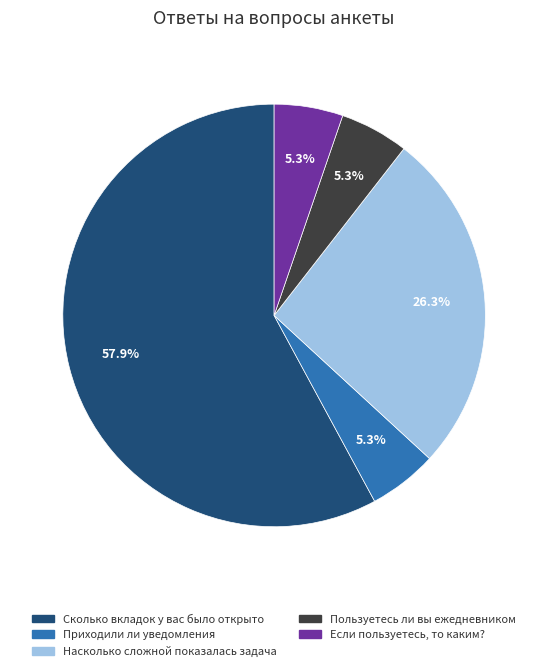

Is there any slice that represents more than half of the pie?

Yes